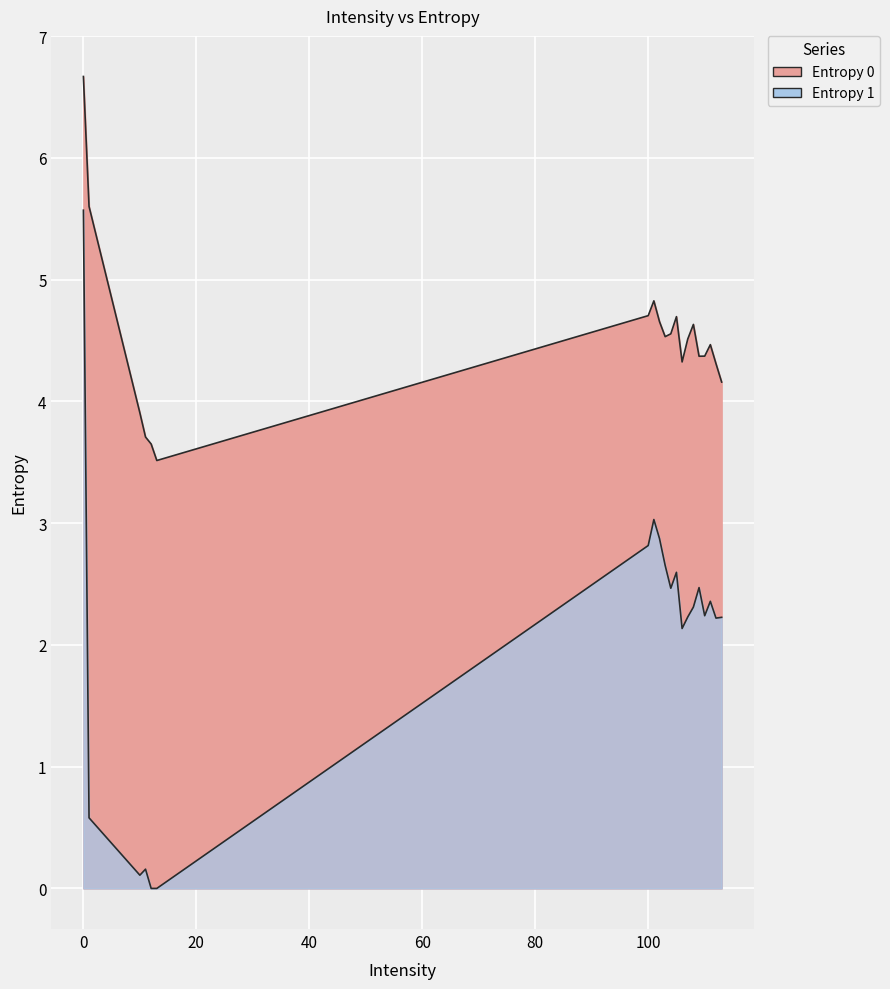

List the series in order of their peak value, lowest first.

Entropy 1, Entropy 0